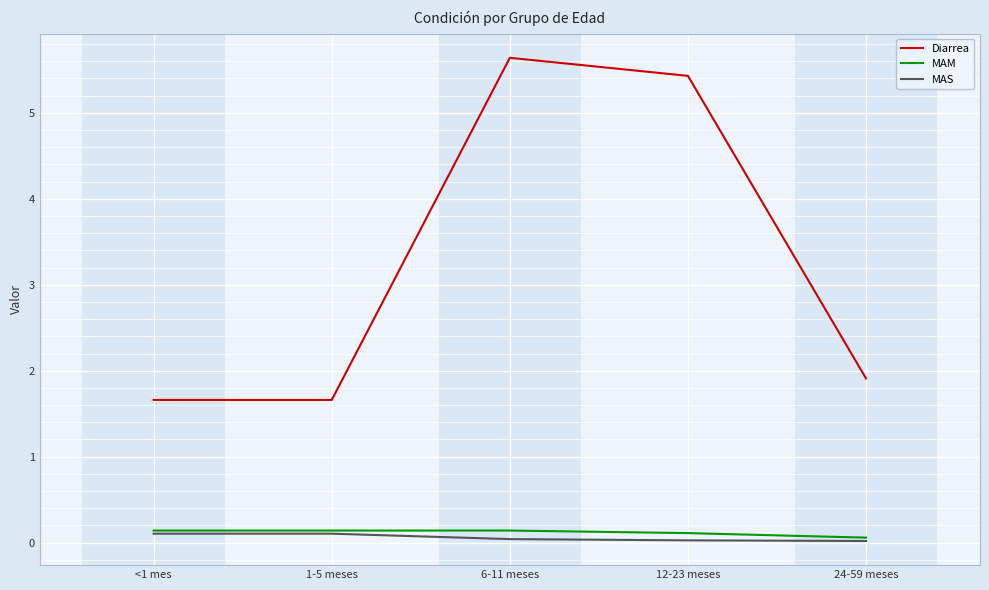

What is the minimum value for Diarrea?

1.7